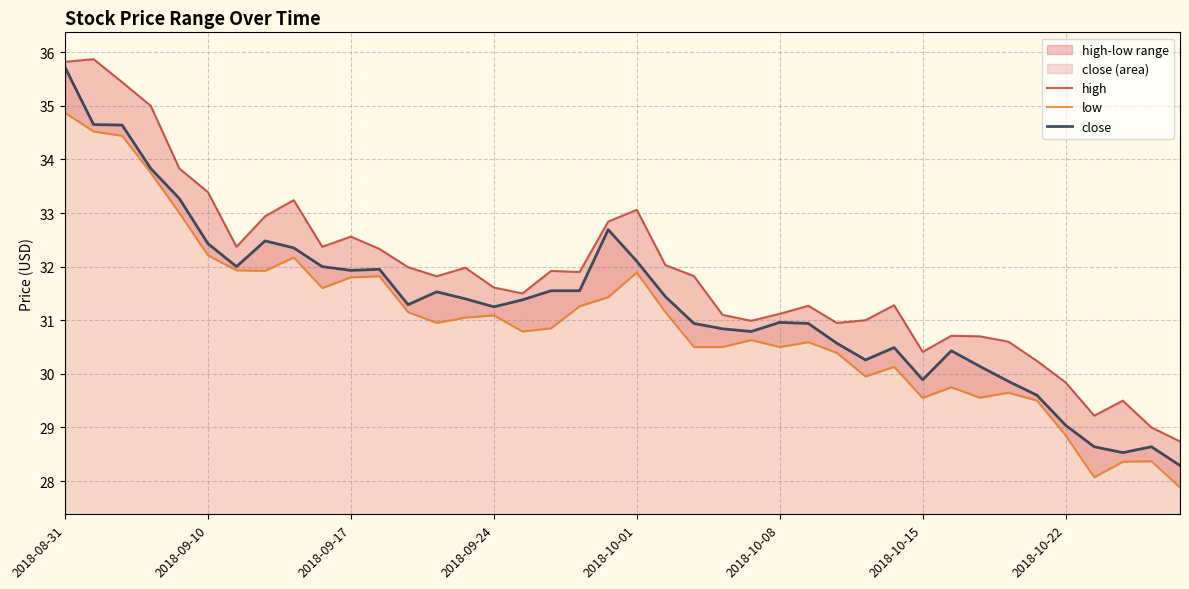

What is the minimum value for close?

28.3